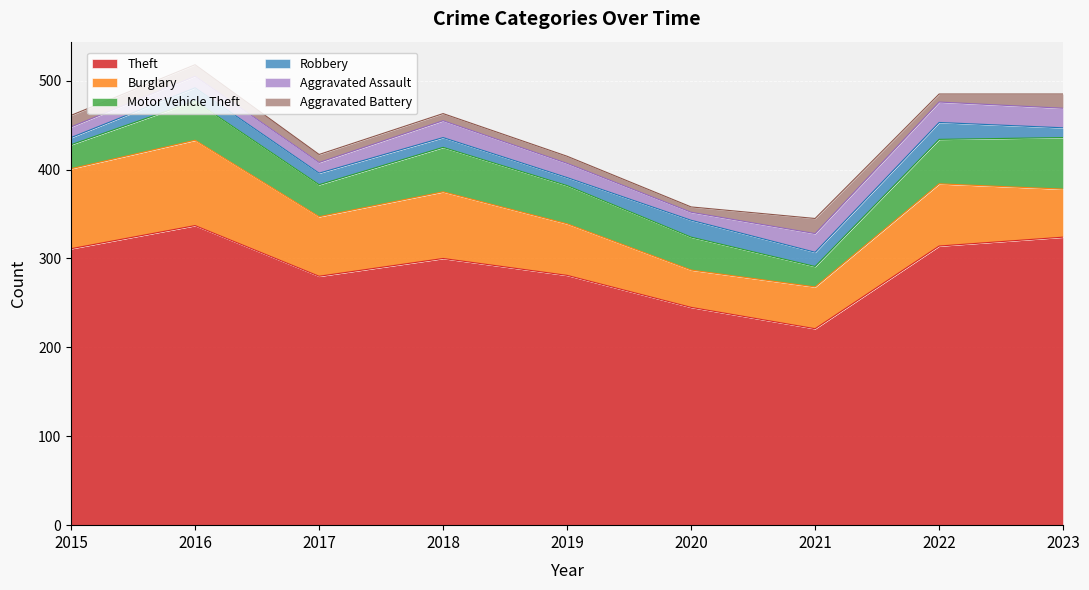

List the labels in order of Theft value, smallest first.

2021, 2020, 2017, 2019, 2018, 2015, 2022, 2023, 2016